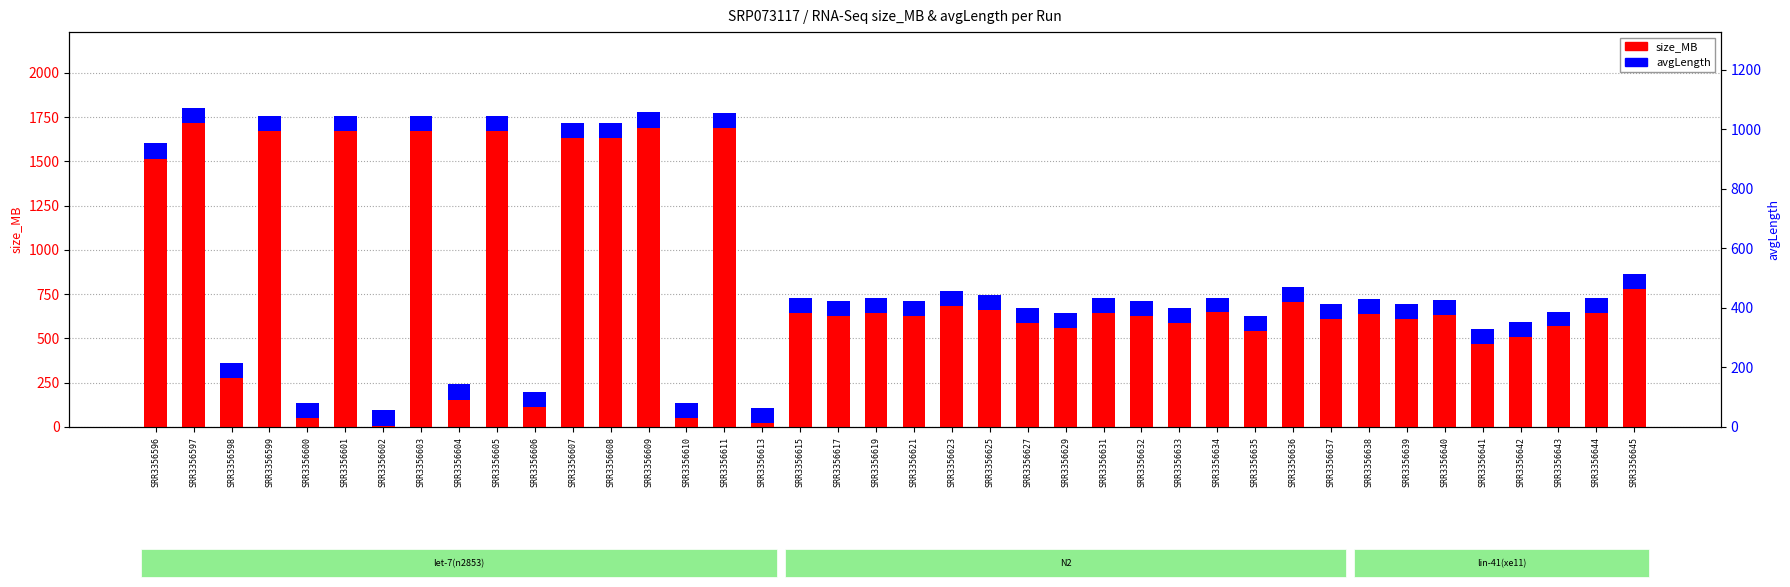

Reading left to right, transcribe all the data shown in this chart.

size_MB: 1516.0	1716.0	274.0	1673.0	52.0	1671.0	8.0	1671.0	155.0	1671.0	110.0	1632.0	1633.0	1691.0	48.0	1689.0	20.0	642.0	625.0	645.0	629.0	683.0	660.0	585.0	557.0	642.0	627.0	587.0	647.0	540.0	707.0	609.0	639.0	612.0	633.0	471.0	510.0	568.0	644.0	782.0
avgLength: 85.8	85.8	85.8	85.8	85.8	85.8	85.8	85.8	85.8	85.8	85.8	85.8	85.8	85.8	85.8	85.8	85.8	84.1	84.1	84.1	84.1	84.1	84.1	84.1	84.1	84.1	84.1	84.1	84.1	84.1	84.1	84.1	84.1	84.1	84.1	84.1	84.1	84.1	84.1	84.1